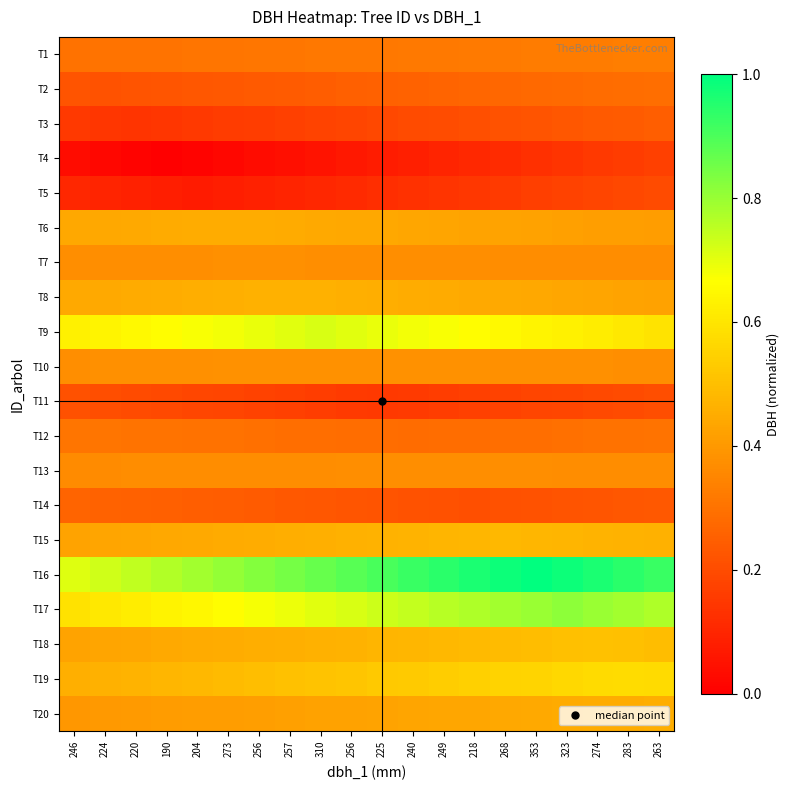

Reading right to left, what are all the values shown in this chart?

T1: 263=0.3	283=0.3	274=0.3	323=0.3	353=0.3	268=0.3	218=0.3	249=0.3	240=0.3	225=0.3	256=0.3	310=0.3	257=0.3	256=0.3	273=0.3	204=0.3	190=0.3	220=0.3	224=0.3	246=0.3
T2: 263=0.3	283=0.3	274=0.3	323=0.3	353=0.3	268=0.3	218=0.3	249=0.3	240=0.3	225=0.3	256=0.3	310=0.2	257=0.2	256=0.2	273=0.2	204=0.2	190=0.2	220=0.2	224=0.2	246=0.2
T3: 263=0.2	283=0.2	274=0.2	323=0.2	353=0.2	268=0.2	218=0.2	249=0.2	240=0.2	225=0.2	256=0.2	310=0.2	257=0.2	256=0.2	273=0.2	204=0.2	190=0.1	220=0.1	224=0.1	246=0.2
T4: 263=0.2	283=0.2	274=0.1	323=0.1	353=0.1	268=0.1	218=0.1	249=0.1	240=0.1	225=0.1	256=0.1	310=0.1	257=0.0	256=0.0	273=0.0	204=0.0	190=0.0	220=0.0	224=0.0	246=0.0
T5: 263=0.2	283=0.2	274=0.2	323=0.2	353=0.2	268=0.2	218=0.1	249=0.1	240=0.1	225=0.1	256=0.1	310=0.1	257=0.1	256=0.1	273=0.1	204=0.1	190=0.1	220=0.1	224=0.1	246=0.1
T6: 263=0.4	283=0.4	274=0.4	323=0.4	353=0.4	268=0.4	218=0.4	249=0.4	240=0.4	225=0.4	256=0.4	310=0.4	257=0.4	256=0.4	273=0.5	204=0.4	190=0.4	220=0.4	224=0.4	246=0.4
T7: 263=0.4	283=0.4	274=0.4	323=0.4	353=0.4	268=0.4	218=0.4	249=0.4	240=0.4	225=0.4	256=0.4	310=0.4	257=0.4	256=0.4	273=0.4	204=0.4	190=0.4	220=0.4	224=0.4	246=0.4
T8: 263=0.4	283=0.4	274=0.4	323=0.4	353=0.4	268=0.4	218=0.4	249=0.4	240=0.5	225=0.5	256=0.5	310=0.5	257=0.5	256=0.5	273=0.5	204=0.5	190=0.5	220=0.4	224=0.4	246=0.4
T9: 263=0.6	283=0.6	274=0.6	323=0.6	353=0.6	268=0.7	218=0.7	249=0.7	240=0.7	225=0.7	256=0.7	310=0.7	257=0.7	256=0.7	273=0.7	204=0.7	190=0.7	220=0.7	224=0.6	246=0.6
T10: 263=0.4	283=0.4	274=0.4	323=0.4	353=0.4	268=0.4	218=0.4	249=0.4	240=0.4	225=0.4	256=0.4	310=0.4	257=0.4	256=0.4	273=0.4	204=0.4	190=0.4	220=0.4	224=0.4	246=0.4
T11: 263=0.2	283=0.2	274=0.2	323=0.2	353=0.2	268=0.2	218=0.2	249=0.2	240=0.2	225=0.1	256=0.2	310=0.2	257=0.2	256=0.2	273=0.2	204=0.2	190=0.2	220=0.2	224=0.2	246=0.2
T12: 263=0.3	283=0.3	274=0.3	323=0.3	353=0.3	268=0.3	218=0.3	249=0.3	240=0.3	225=0.3	256=0.3	310=0.3	257=0.3	256=0.3	273=0.3	204=0.3	190=0.3	220=0.3	224=0.3	246=0.3
T13: 263=0.4	283=0.4	274=0.4	323=0.4	353=0.4	268=0.4	218=0.4	249=0.4	240=0.4	225=0.4	256=0.4	310=0.4	257=0.4	256=0.4	273=0.4	204=0.4	190=0.4	220=0.4	224=0.4	246=0.4
T14: 263=0.2	283=0.2	274=0.2	323=0.2	353=0.2	268=0.2	218=0.2	249=0.2	240=0.2	225=0.2	256=0.2	310=0.2	257=0.2	256=0.2	273=0.2	204=0.2	190=0.3	220=0.3	224=0.3	246=0.3
T15: 263=0.5	283=0.5	274=0.5	323=0.5	353=0.5	268=0.5	218=0.5	249=0.5	240=0.5	225=0.5	256=0.5	310=0.5	257=0.5	256=0.5	273=0.4	204=0.4	190=0.4	220=0.4	224=0.4	246=0.4
T16: 263=0.9	283=0.9	274=1.0	323=1.0	353=1.0	268=1.0	218=1.0	249=0.9	240=0.9	225=0.9	256=0.9	310=0.9	257=0.8	256=0.8	273=0.8	204=0.8	190=0.8	220=0.7	224=0.7	246=0.7
T17: 263=0.8	283=0.8	274=0.8	323=0.8	353=0.8	268=0.8	218=0.8	249=0.8	240=0.7	225=0.7	256=0.7	310=0.7	257=0.7	256=0.7	273=0.7	204=0.6	190=0.6	220=0.6	224=0.6	246=0.6
T18: 263=0.5	283=0.5	274=0.5	323=0.5	353=0.5	268=0.5	218=0.5	249=0.5	240=0.5	225=0.5	256=0.5	310=0.5	257=0.5	256=0.5	273=0.5	204=0.4	190=0.4	220=0.4	224=0.4	246=0.4
T19: 263=0.6	283=0.6	274=0.6	323=0.6	353=0.6	268=0.6	218=0.5	249=0.5	240=0.5	225=0.5	256=0.5	310=0.5	257=0.5	256=0.5	273=0.5	204=0.5	190=0.5	220=0.5	224=0.5	246=0.5
T20: 263=0.5	283=0.5	274=0.4	323=0.4	353=0.4	268=0.4	218=0.4	249=0.4	240=0.4	225=0.4	256=0.4	310=0.4	257=0.4	256=0.4	273=0.4	204=0.4	190=0.4	220=0.4	224=0.4	246=0.4